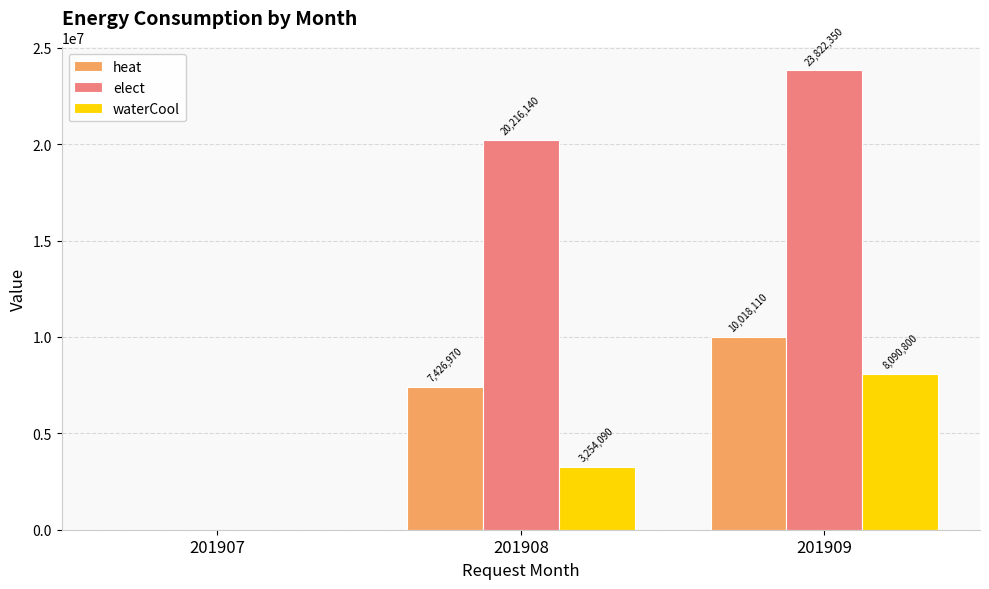

Count the number of categories in the chart.

3